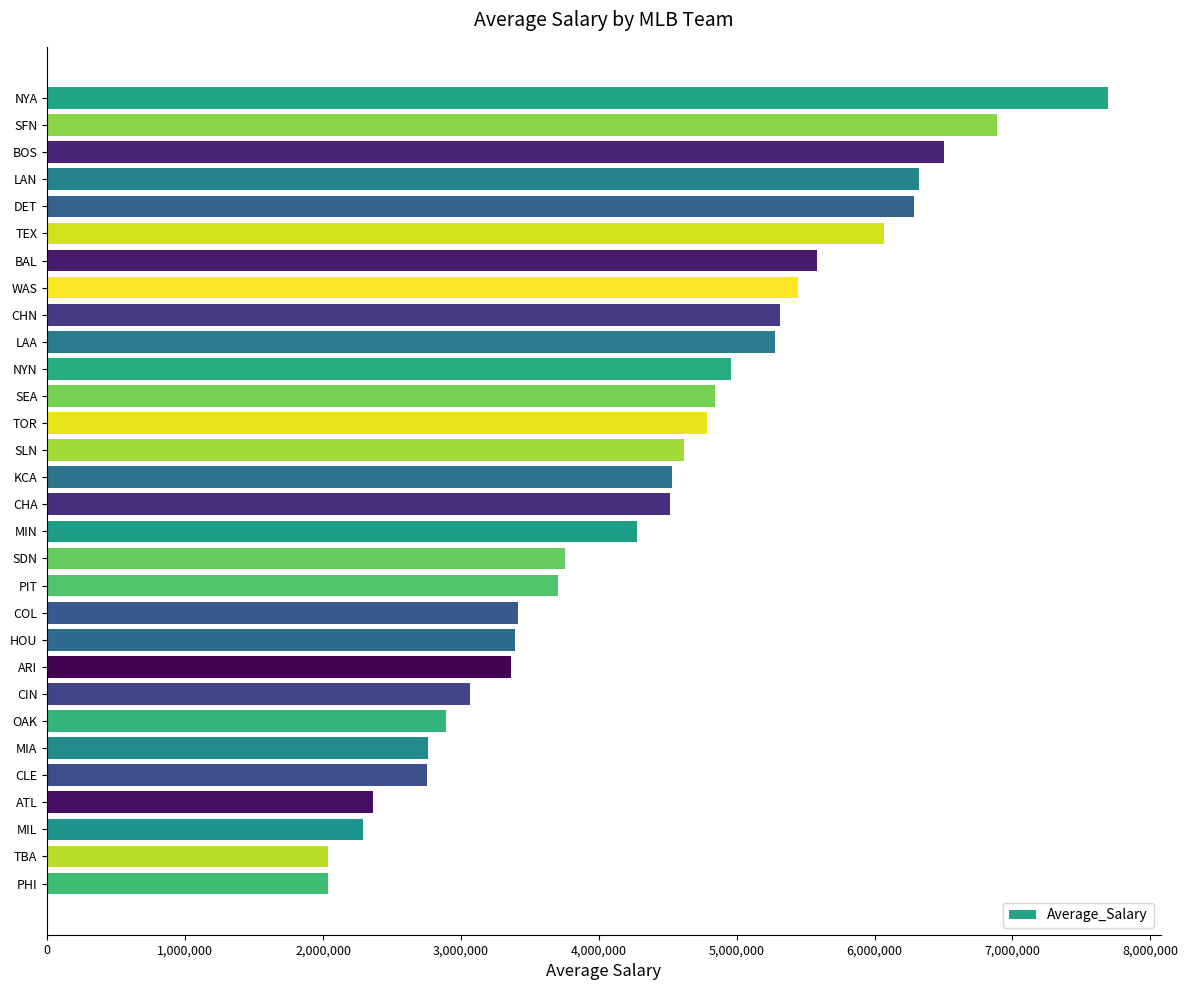

What is the value of the 6th bar from the top?

6070300.8